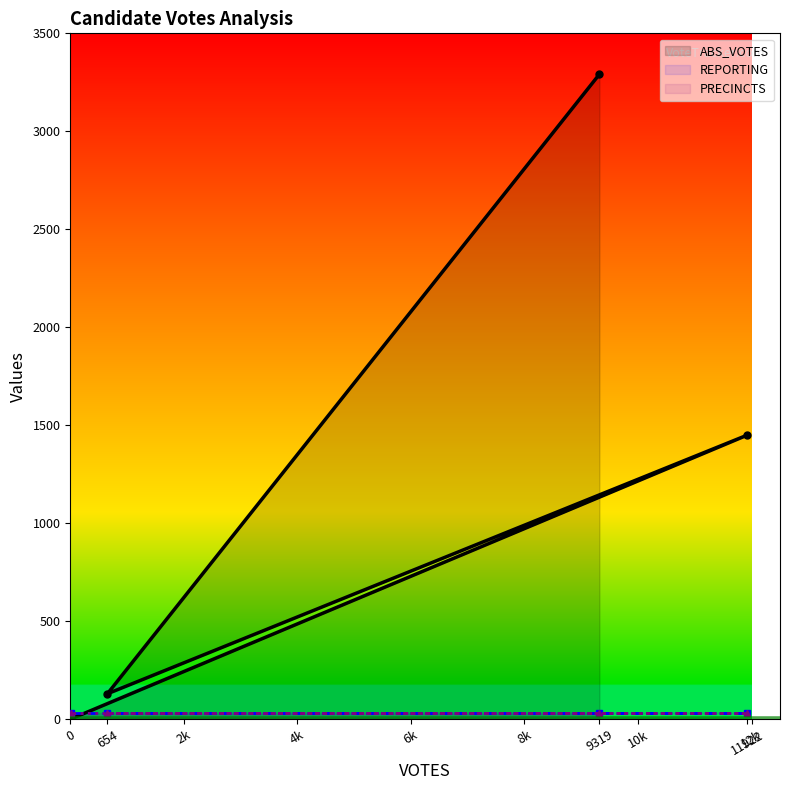

How many lines are shown in the chart?

3